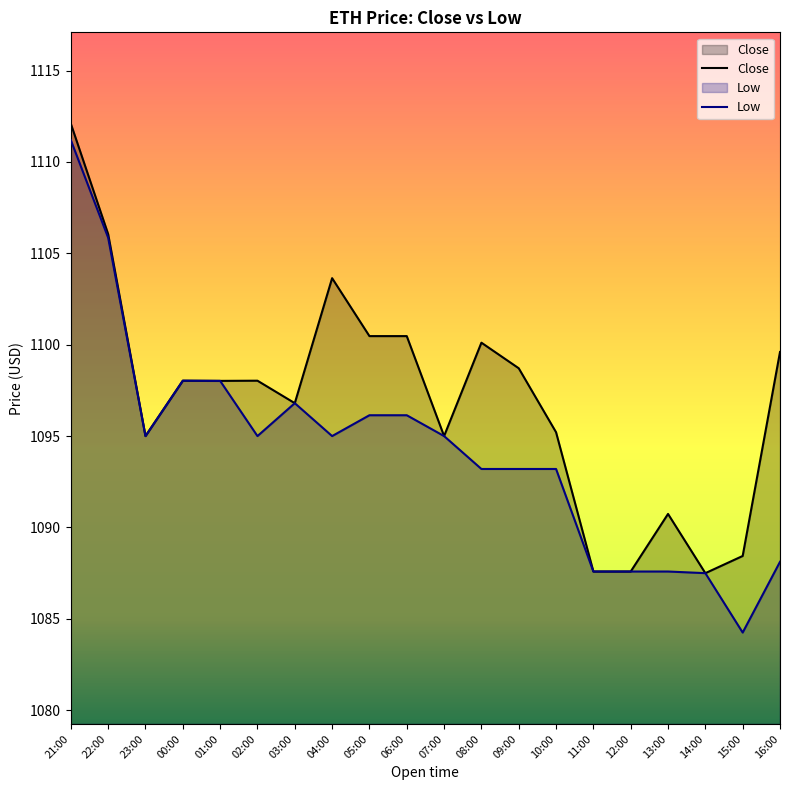

Count the number of data series in this chart.

2